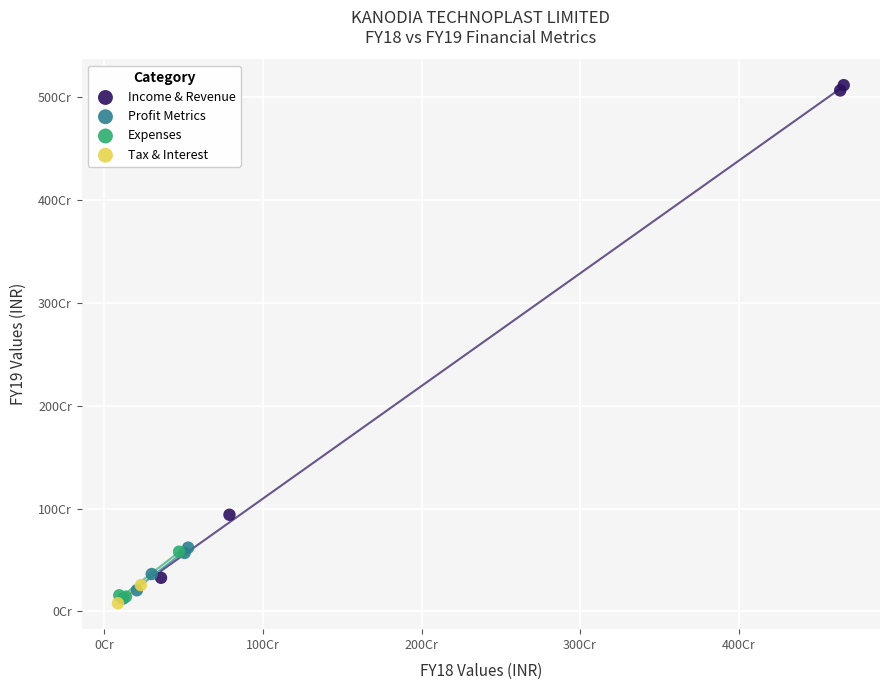

Which series reaches the maximum Y coordinate?

Income & Revenue